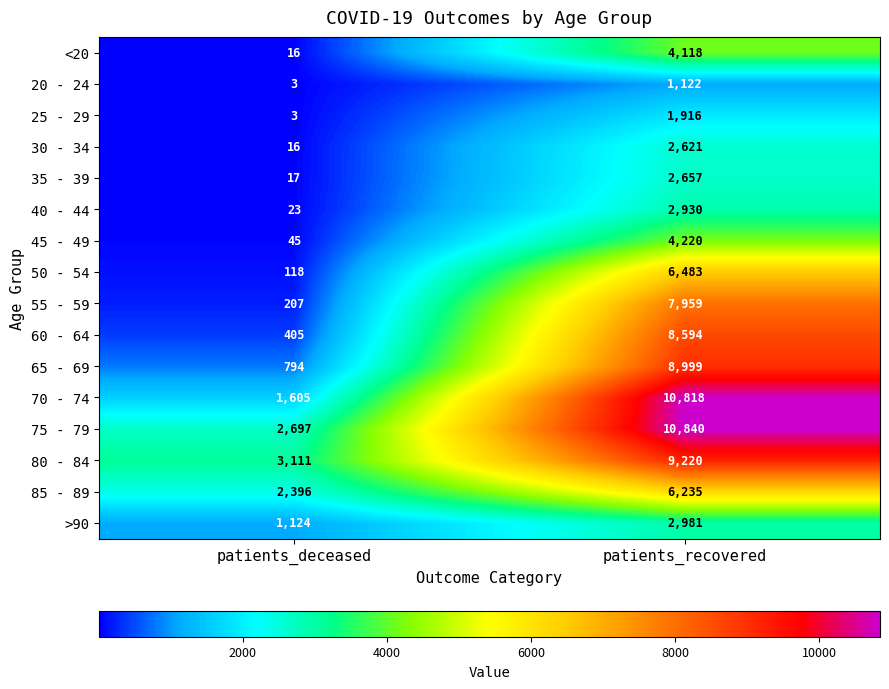

At how many categories does at least one series exceed 4085?

1